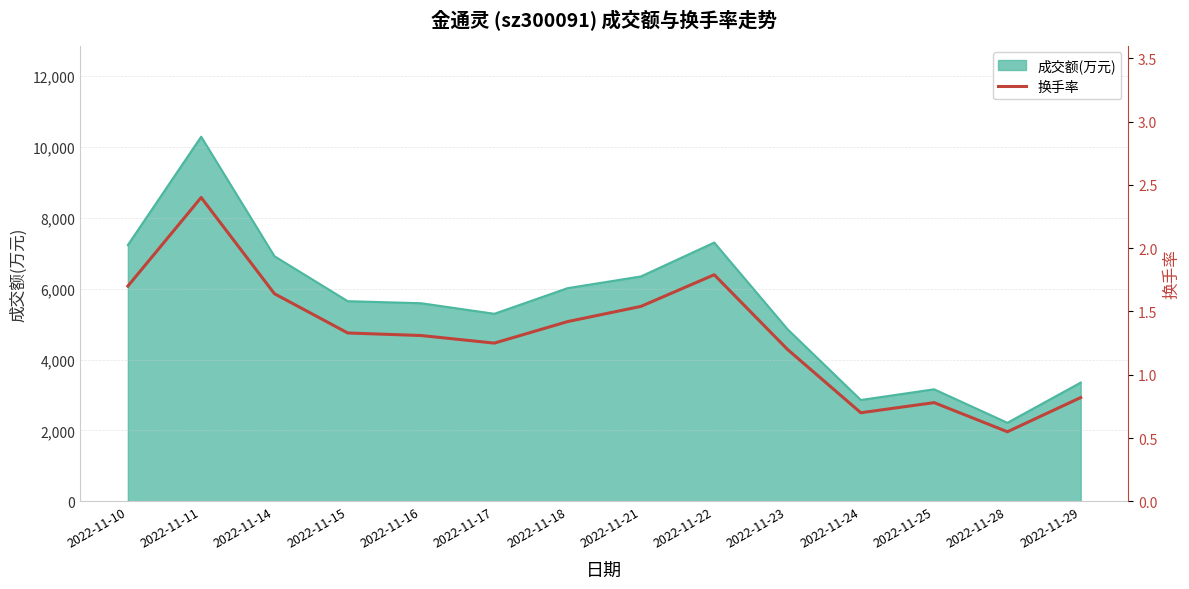

The chart shows a value of 0.4 at 2022-11-21. True or false?

False